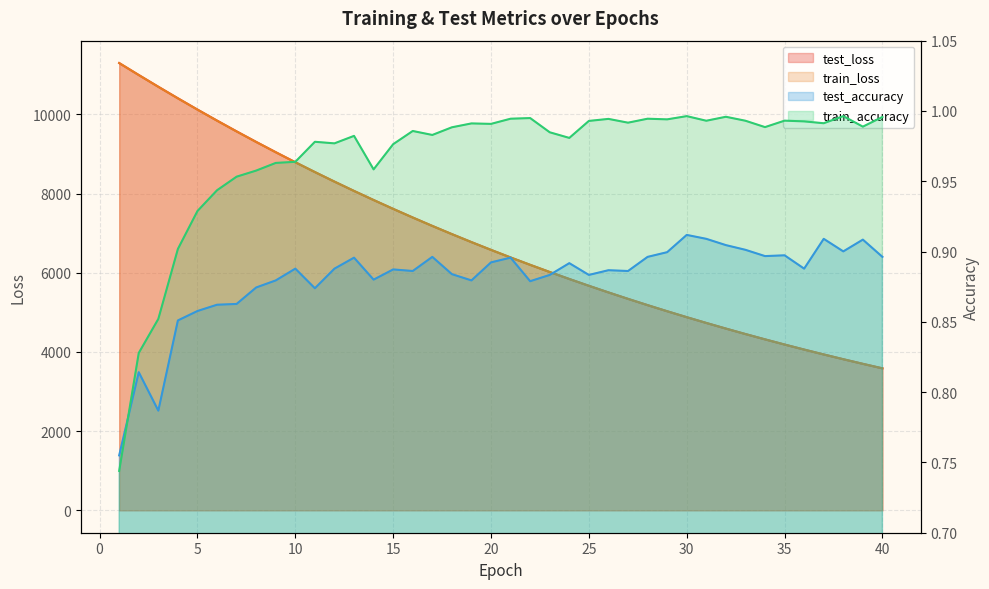

Where does the train_loss series first go above 6576?

1